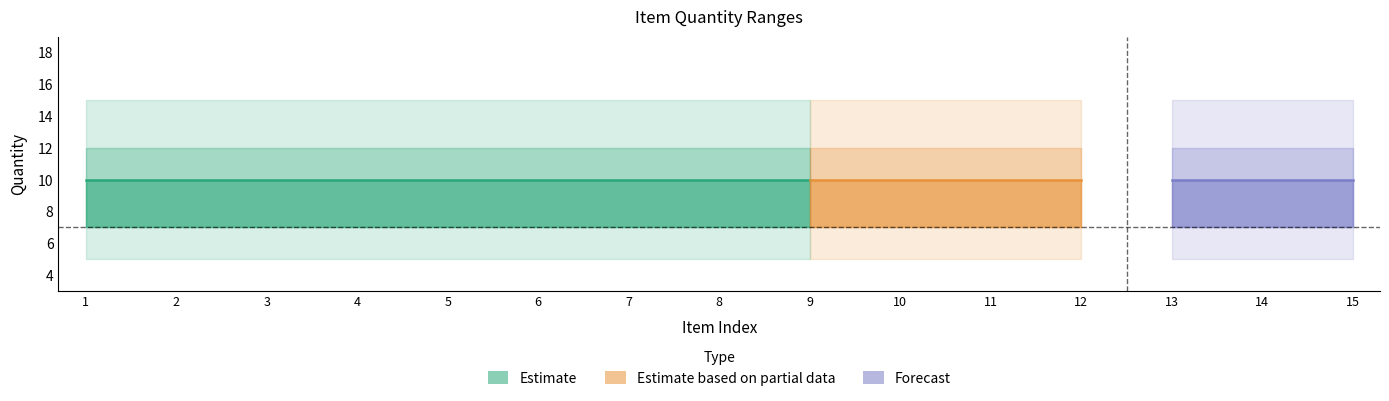

At which label does Quantity[1] reach its peak?

1